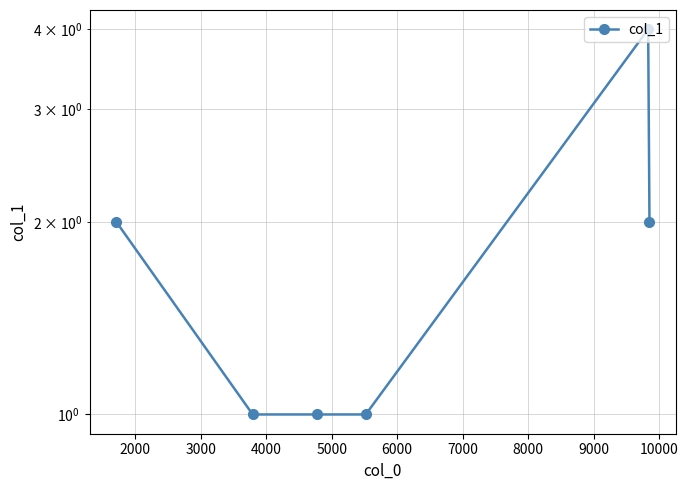

Reading left to right, transcribe all the data shown in this chart.

2	1	1	1	4	2